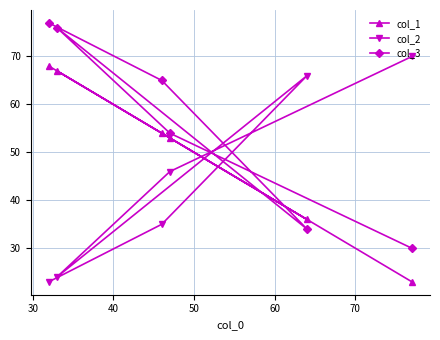

What is the value of the col_1 point at the 2nd from the left?

67